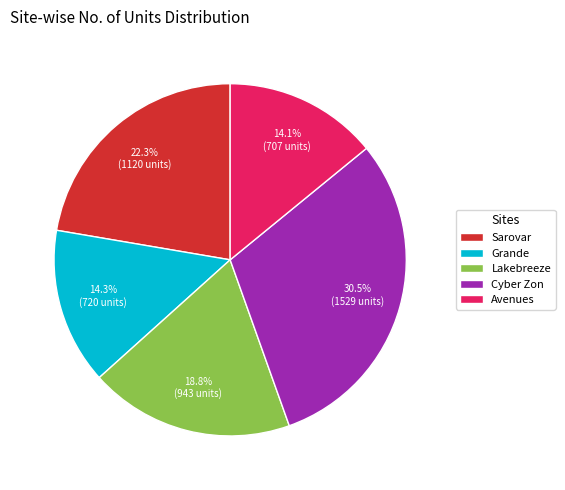

Which slice is the largest?

Cyber Zon